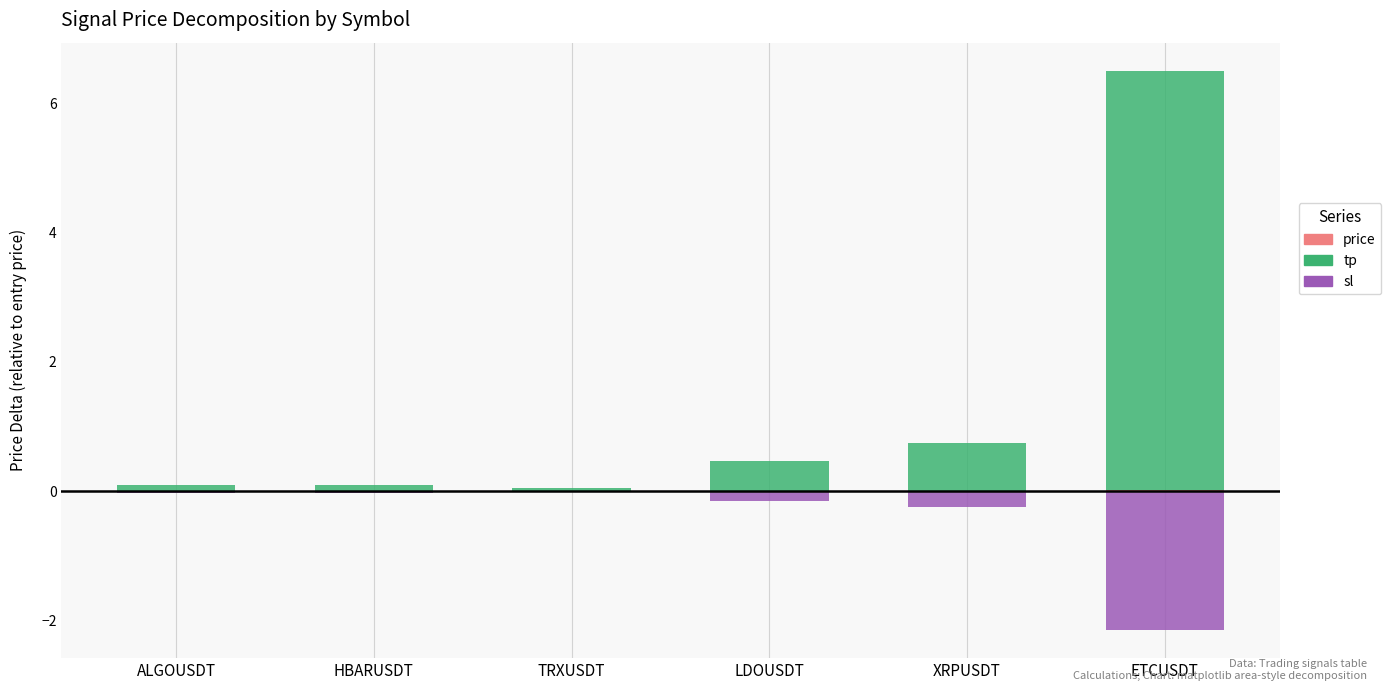

What is the label of the 6th bar from the right?

ALGOUSDT